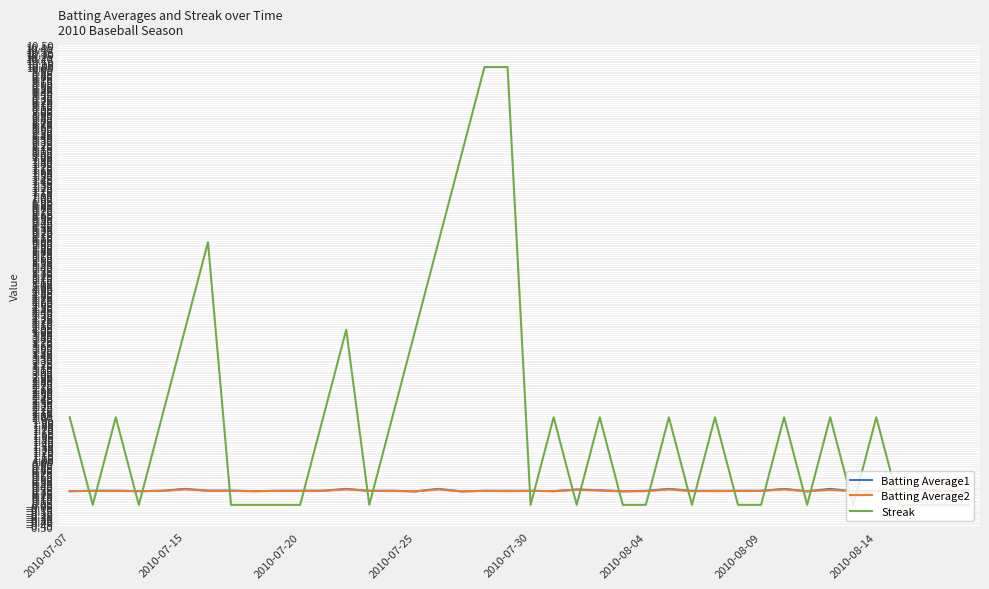

True or false: Batting Average2 and Streak cross at least once.

True